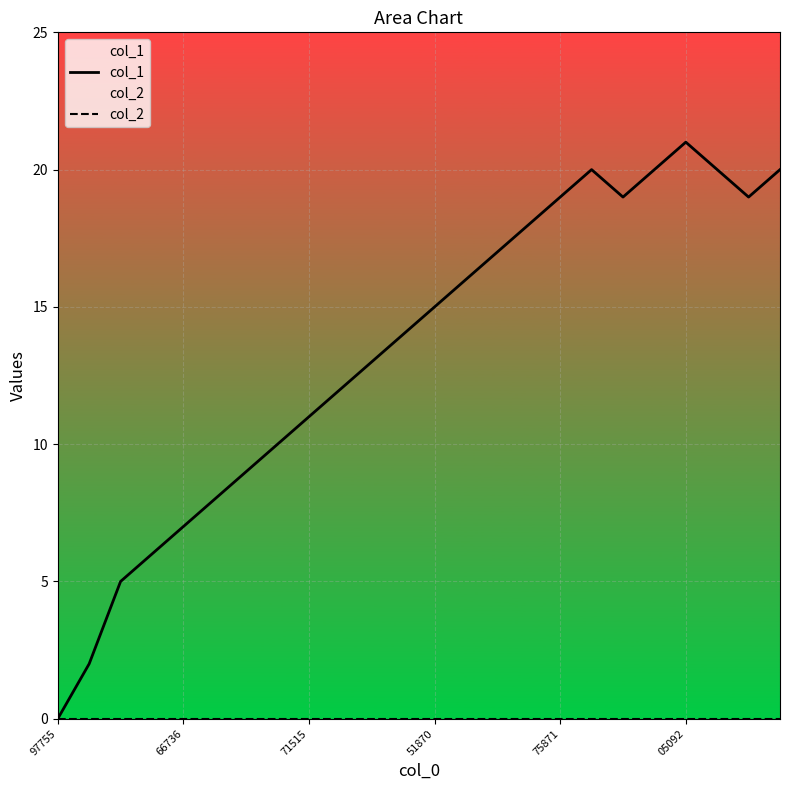

What is the greatest value displayed?

21